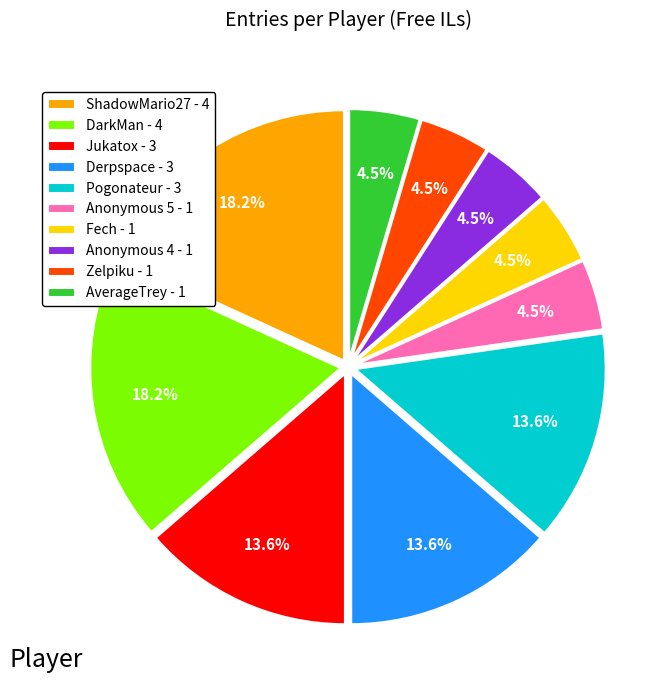

How many slices are in this pie chart?

10